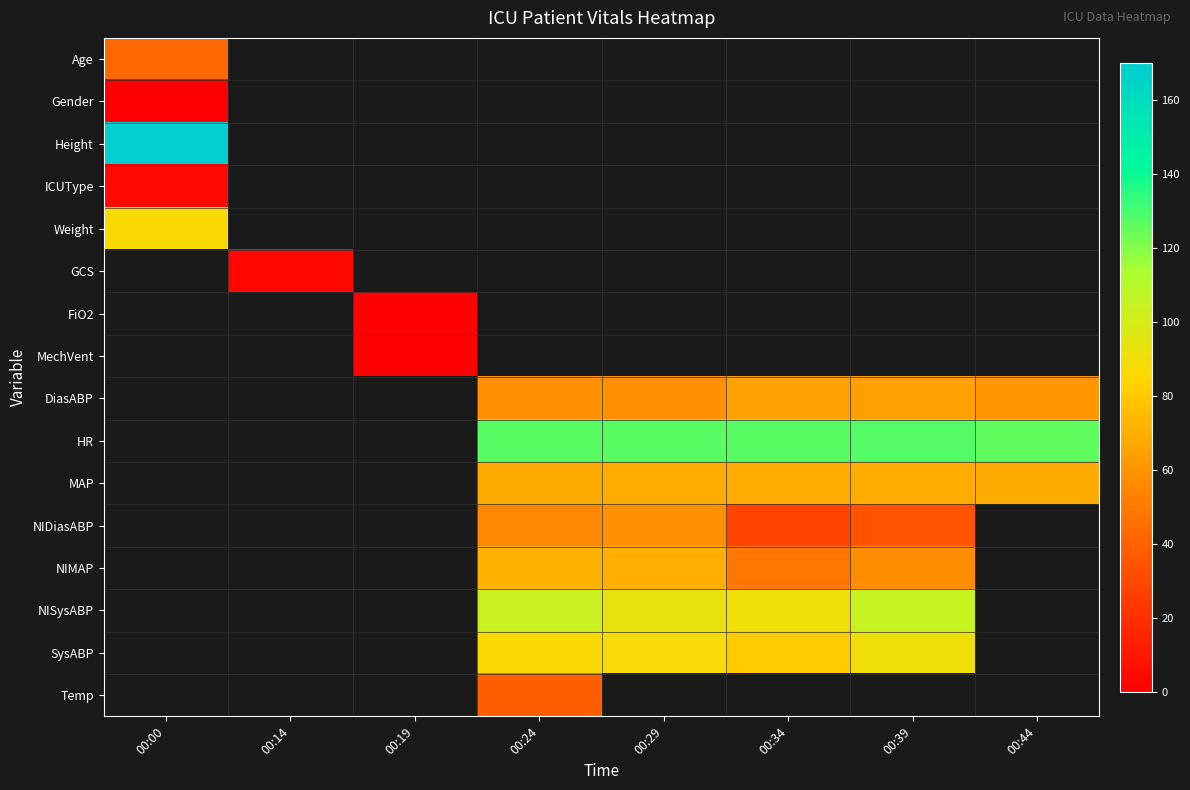

Which has a higher value, 00:14 or 00:39?

00:39